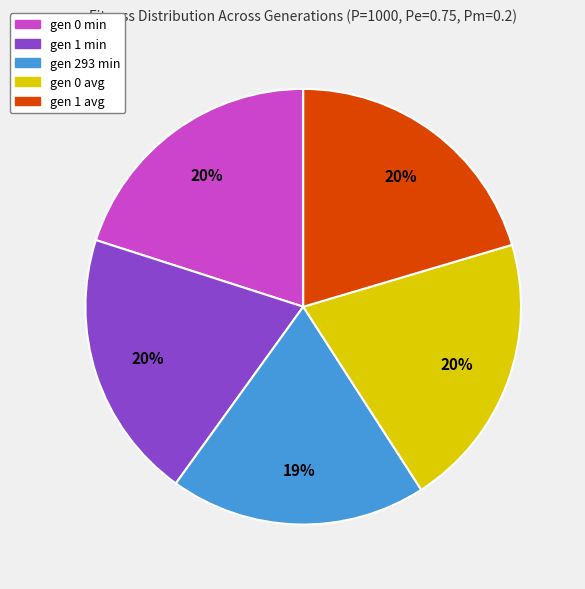

Which slice is the smallest?

gen 293 min